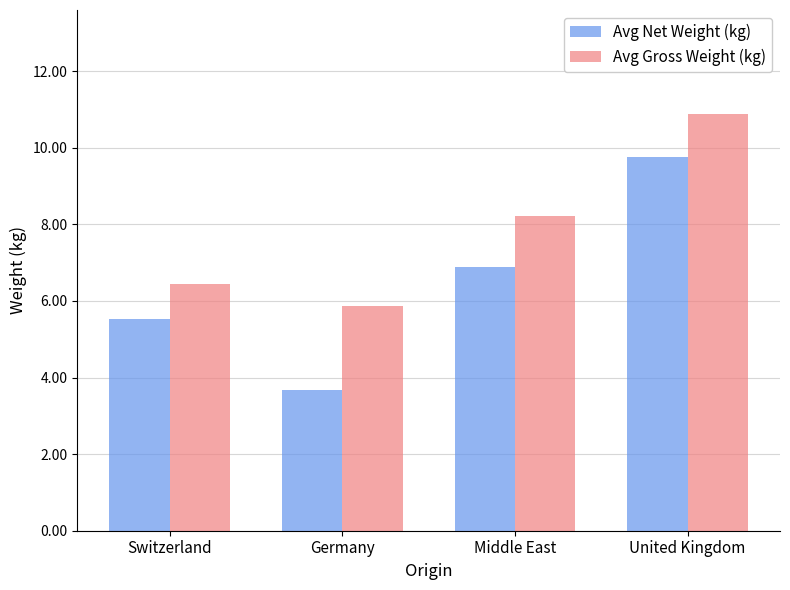

What is the spread (max minus min) of values at Middle East?

1.3